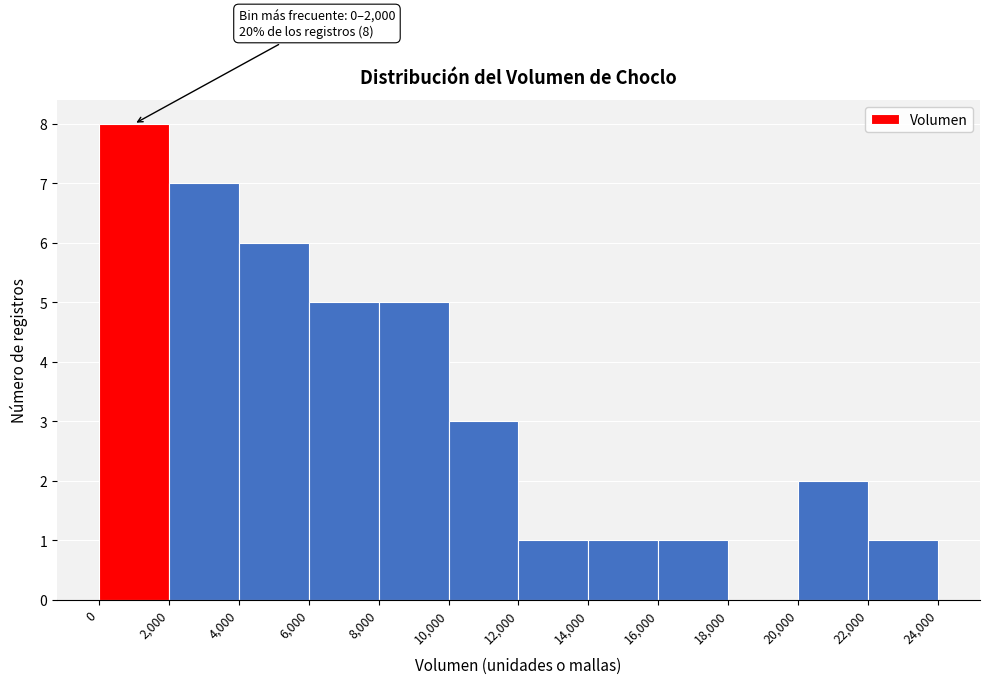

Which range on the x-axis has the tallest bar?

0 to 2,000